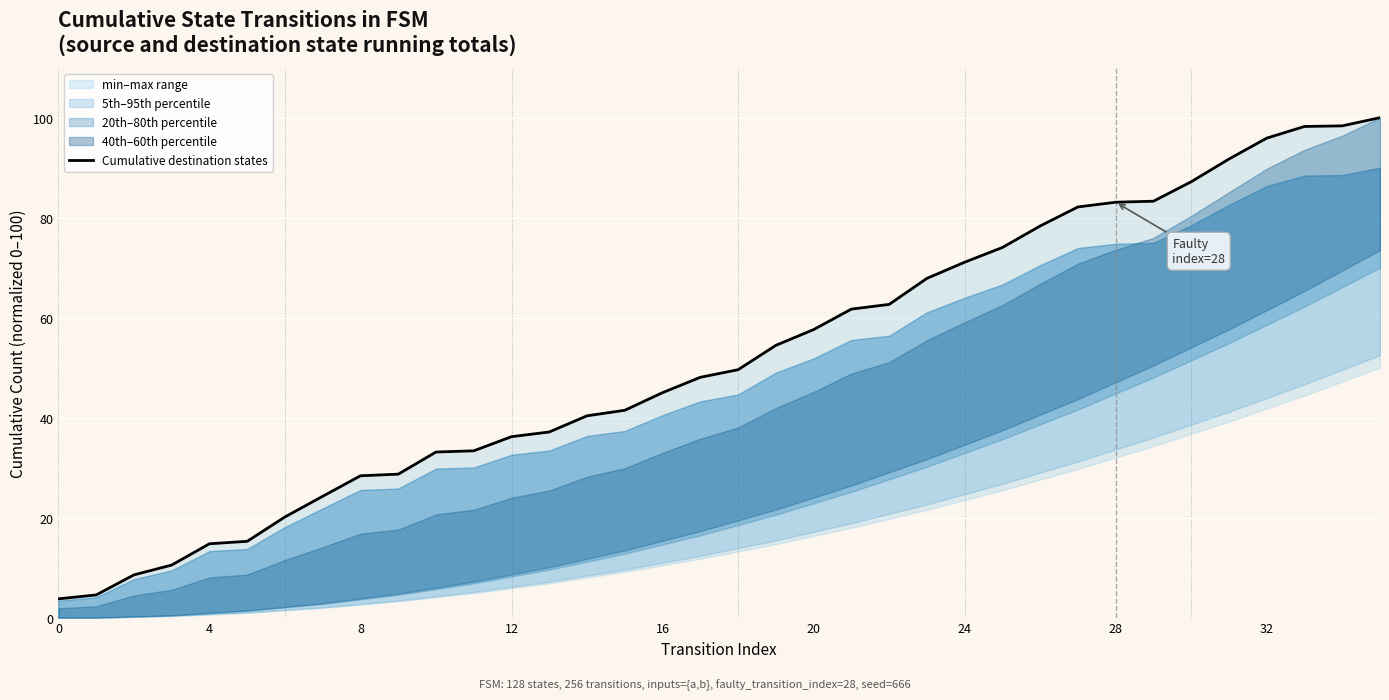

Is it true that the value at 33 is 98.2?

True